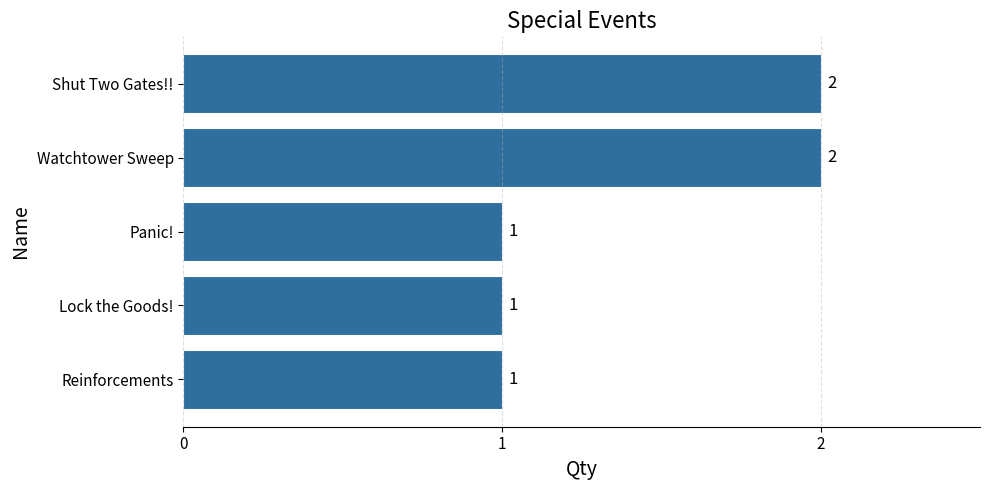

The value at Reinforcements is 1. True or false?

True